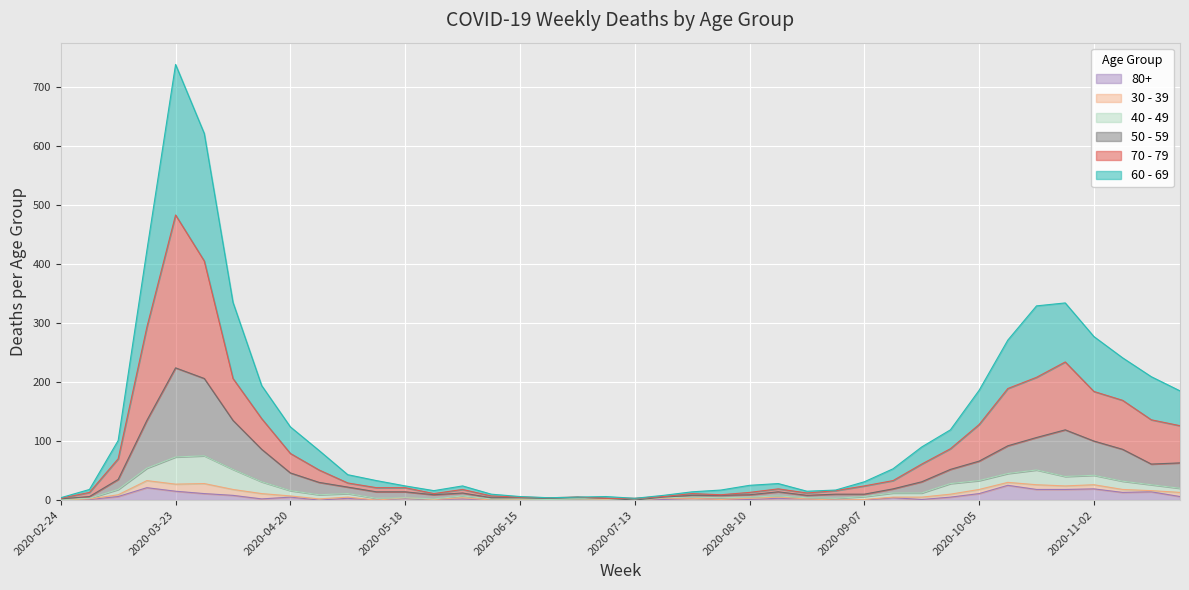

What is the sum of the 80+ values at 2020-09-14 and 2020-02-24?

4